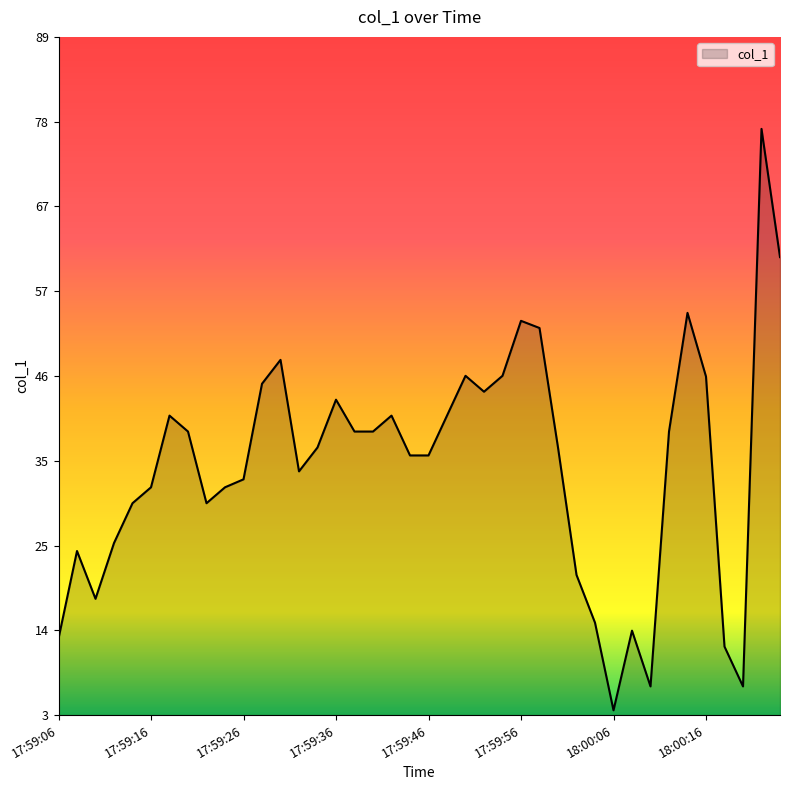

What is the difference between the second highest and second lowest values?

53.9